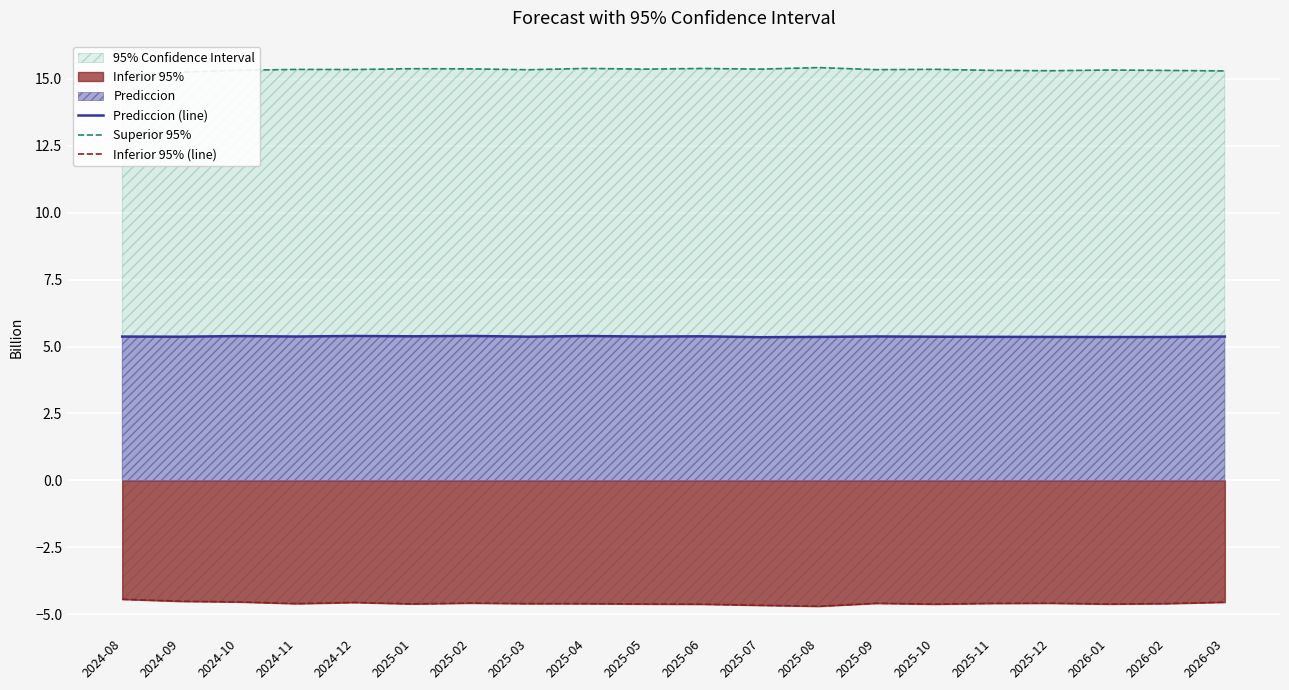

What is the difference between the highest and lowest values at 2026-03?

19.8